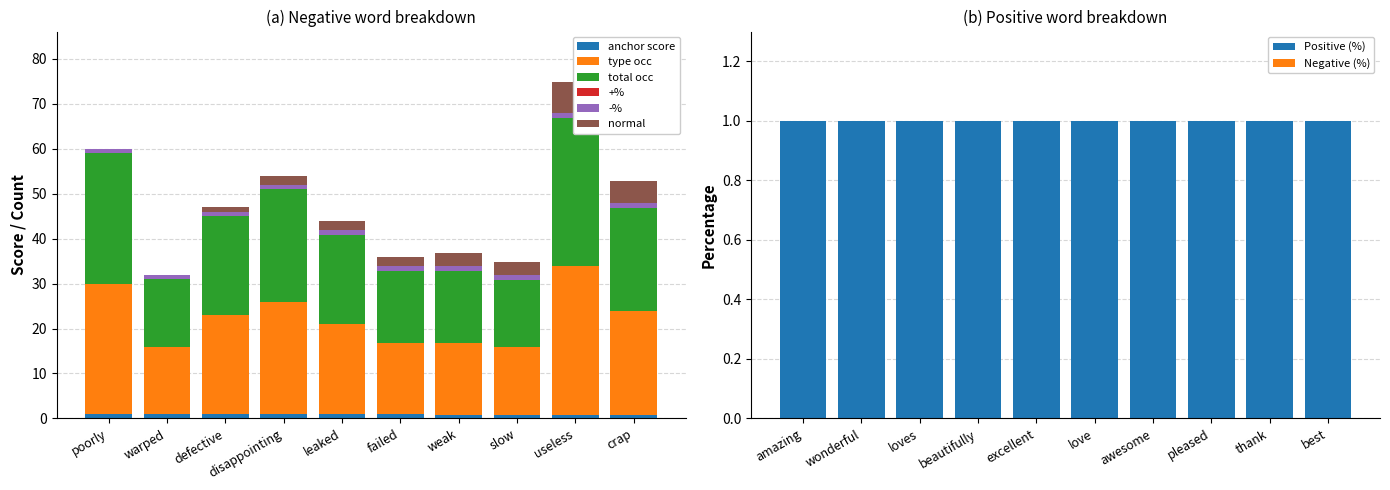

Which series has the largest range (max minus min)?

type occurences